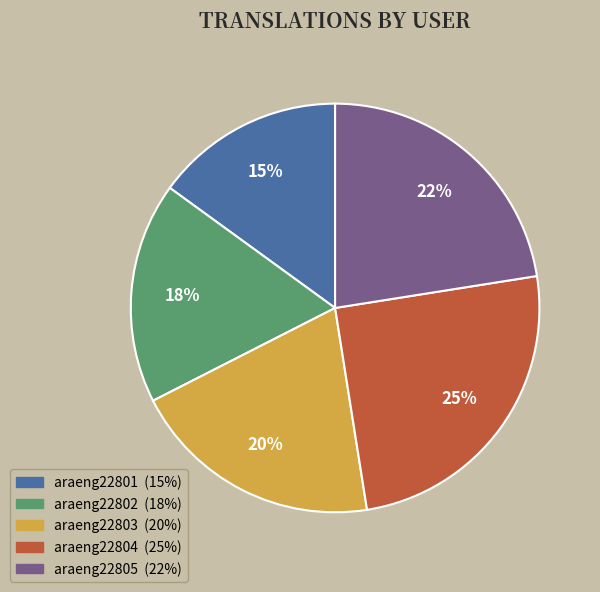

How many segments does this pie chart have?

5